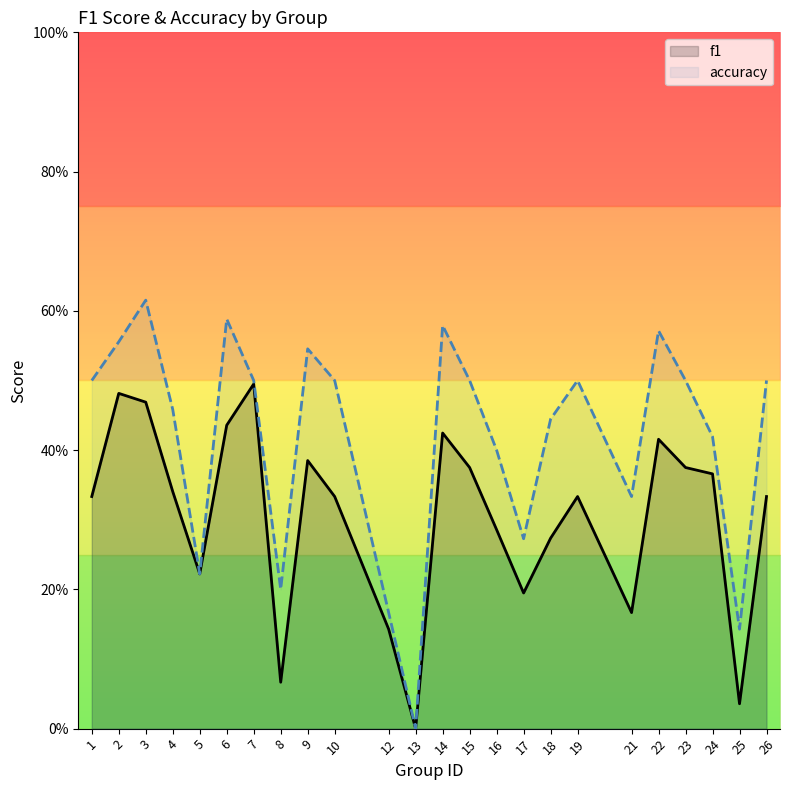

Rank the series by their maximum value, from lowest to highest.

f1, accuracy